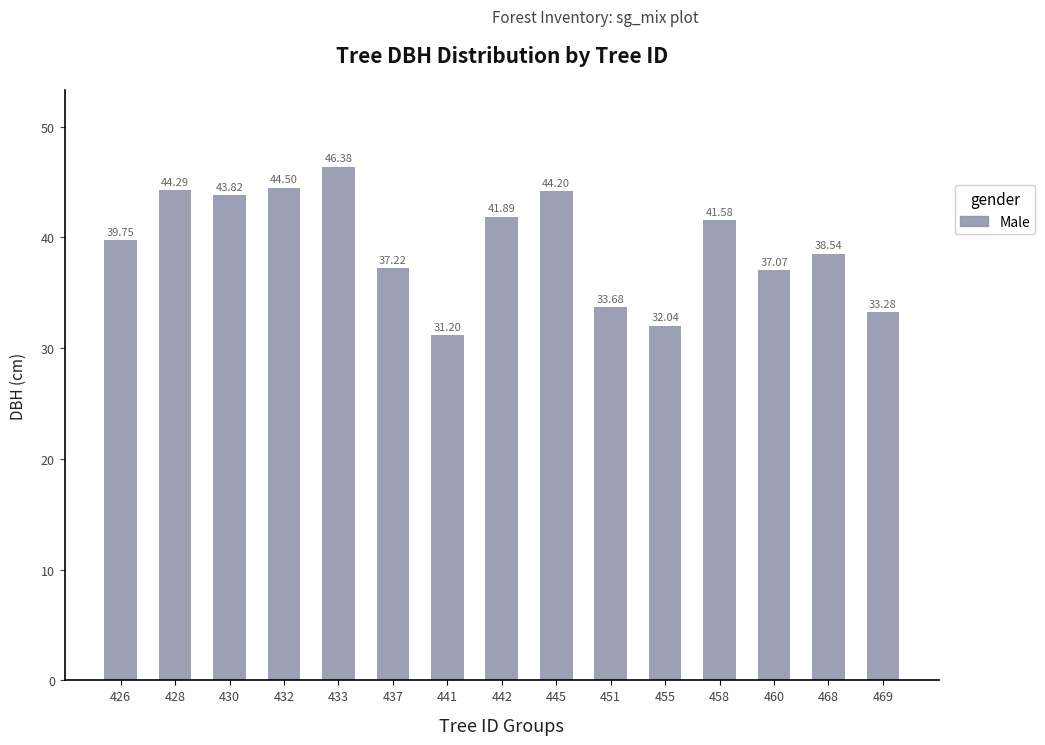

How many categories are shown in the chart?

15